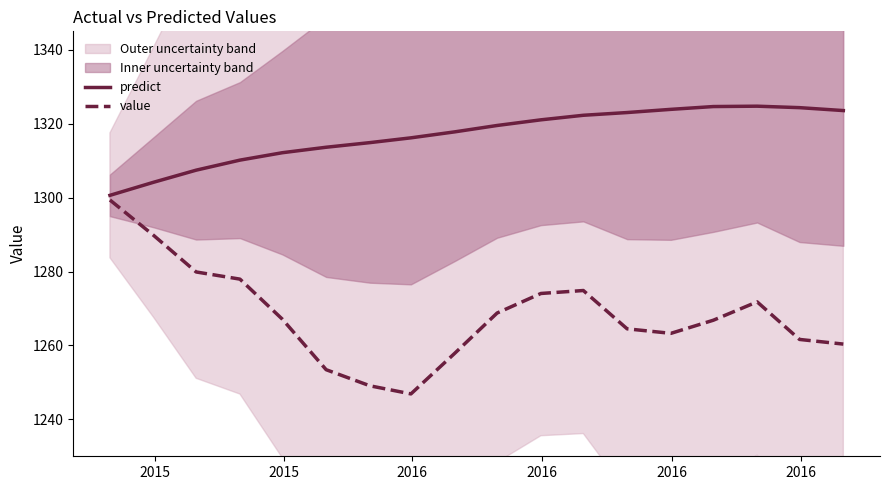

What is the minimum value for value?

1246.9